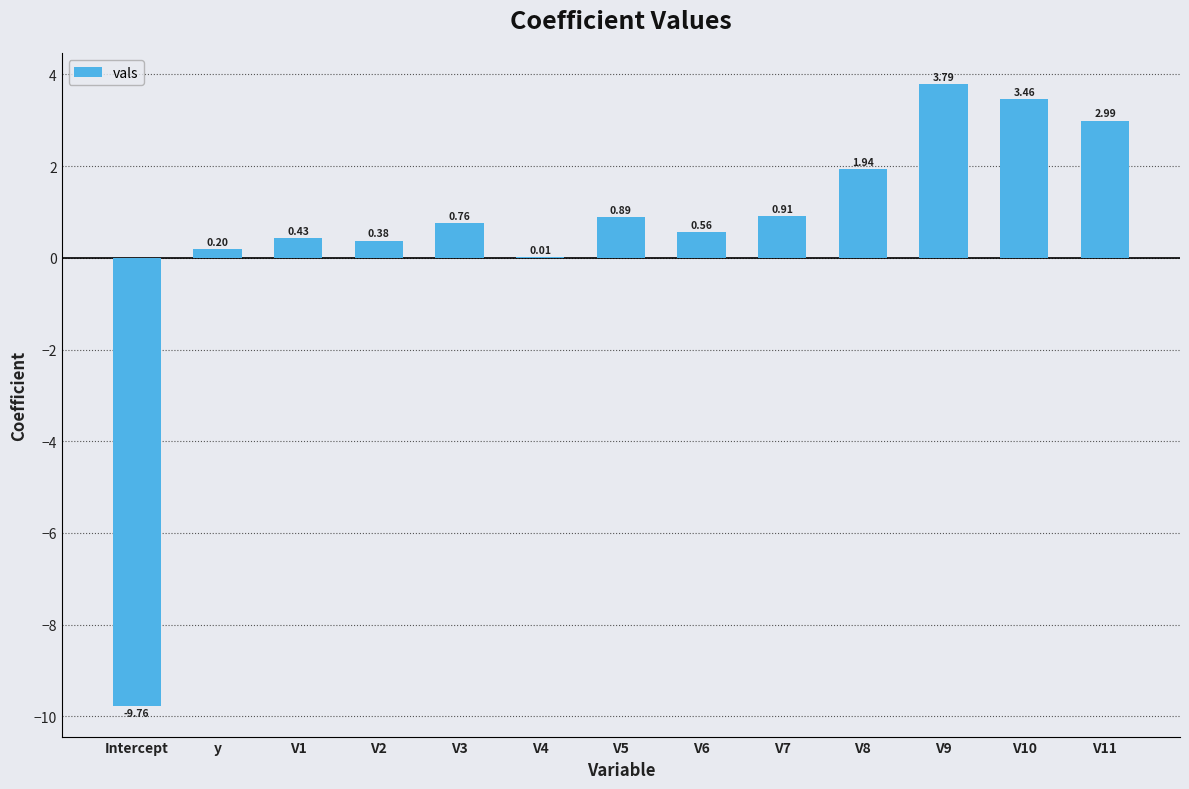

What is the difference between the values at V2 and y?

0.2